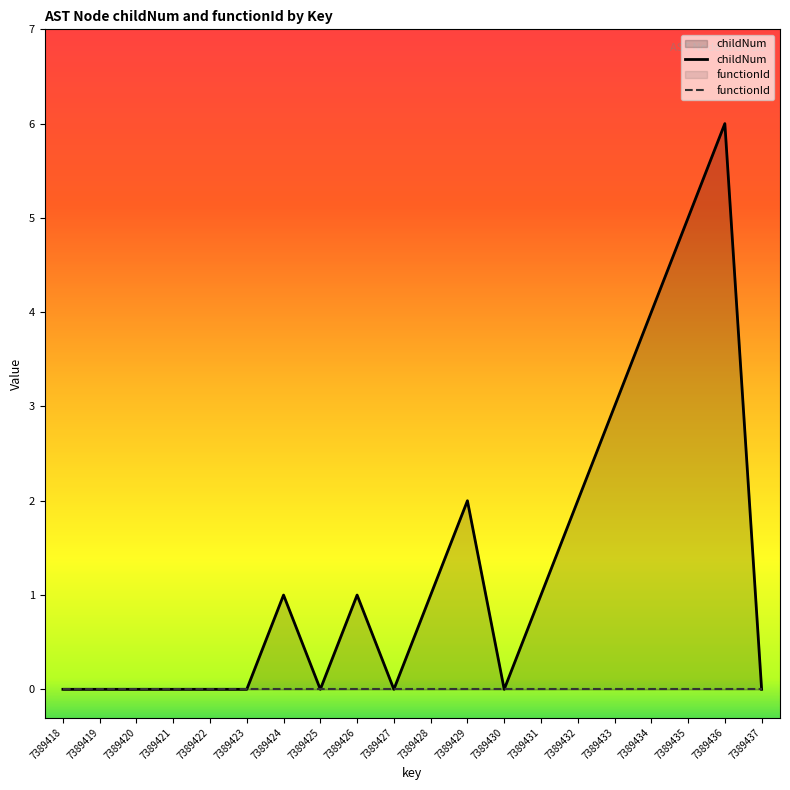

List the labels in order of value, largest first.

7389436, 7389435, 7389434, 7389433, 7389429, 7389432, 7389424, 7389426, 7389428, 7389431, 7389418, 7389419, 7389420, 7389421, 7389422, 7389423, 7389425, 7389427, 7389430, 7389437